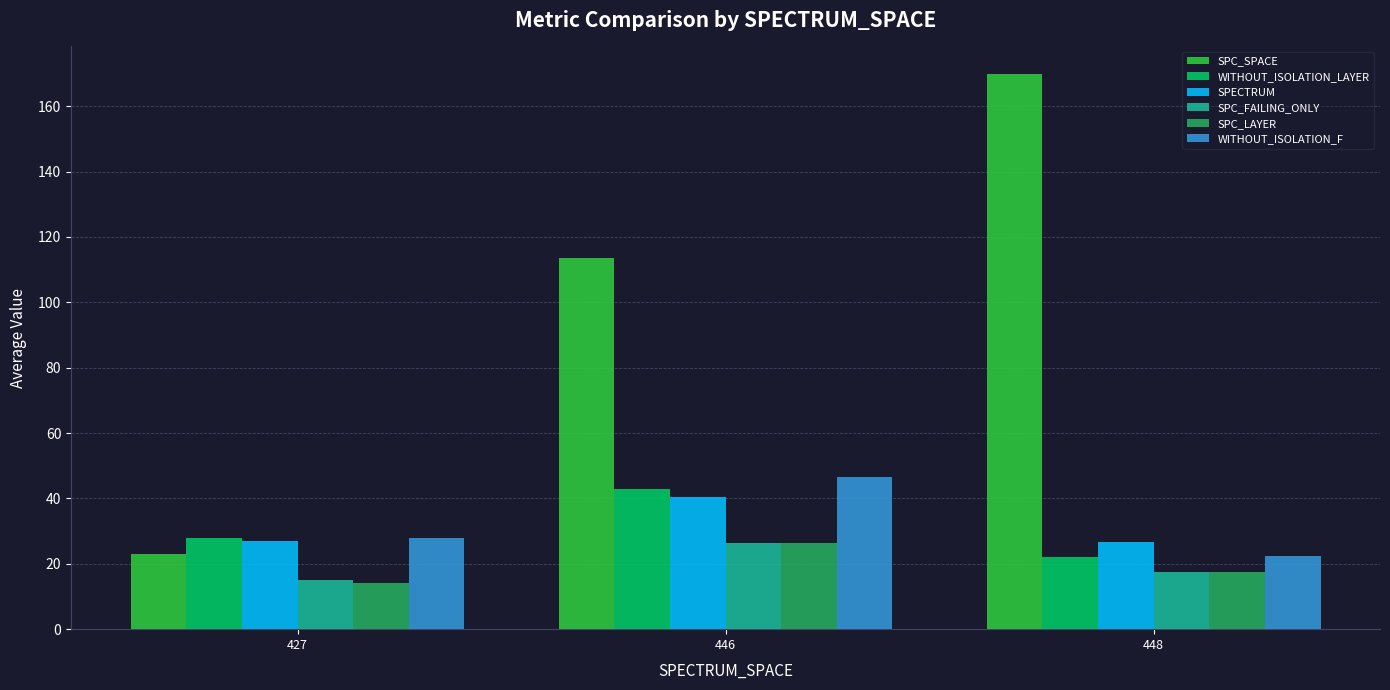

Are the bars grouped side by side (vs. stacked)?

Yes